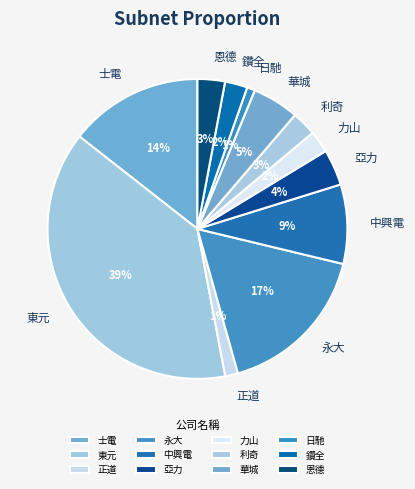

How many segments does this pie chart have?

12